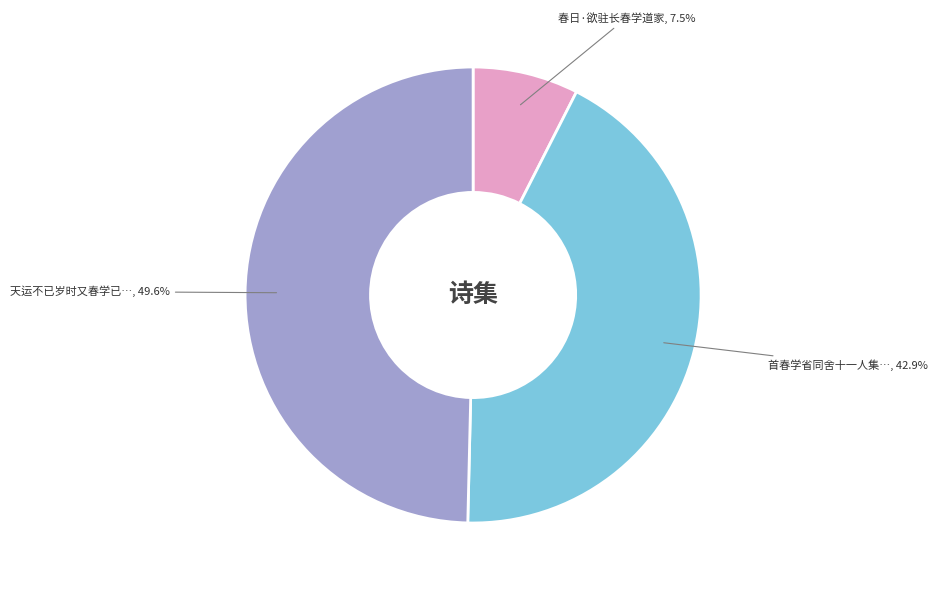

What is the largest slice in the pie chart?

天运不已岁时又春学已可乎作自勉诗呈李□初教授诸公